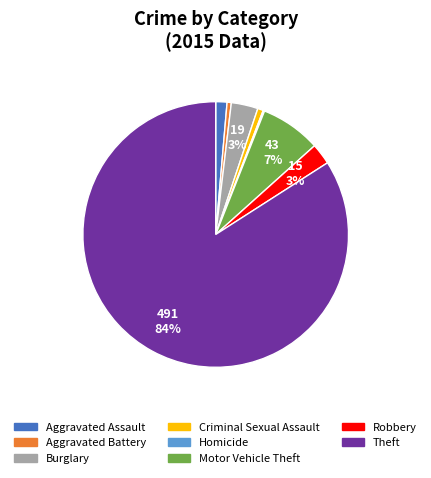

What is the largest slice in the pie chart?

Theft